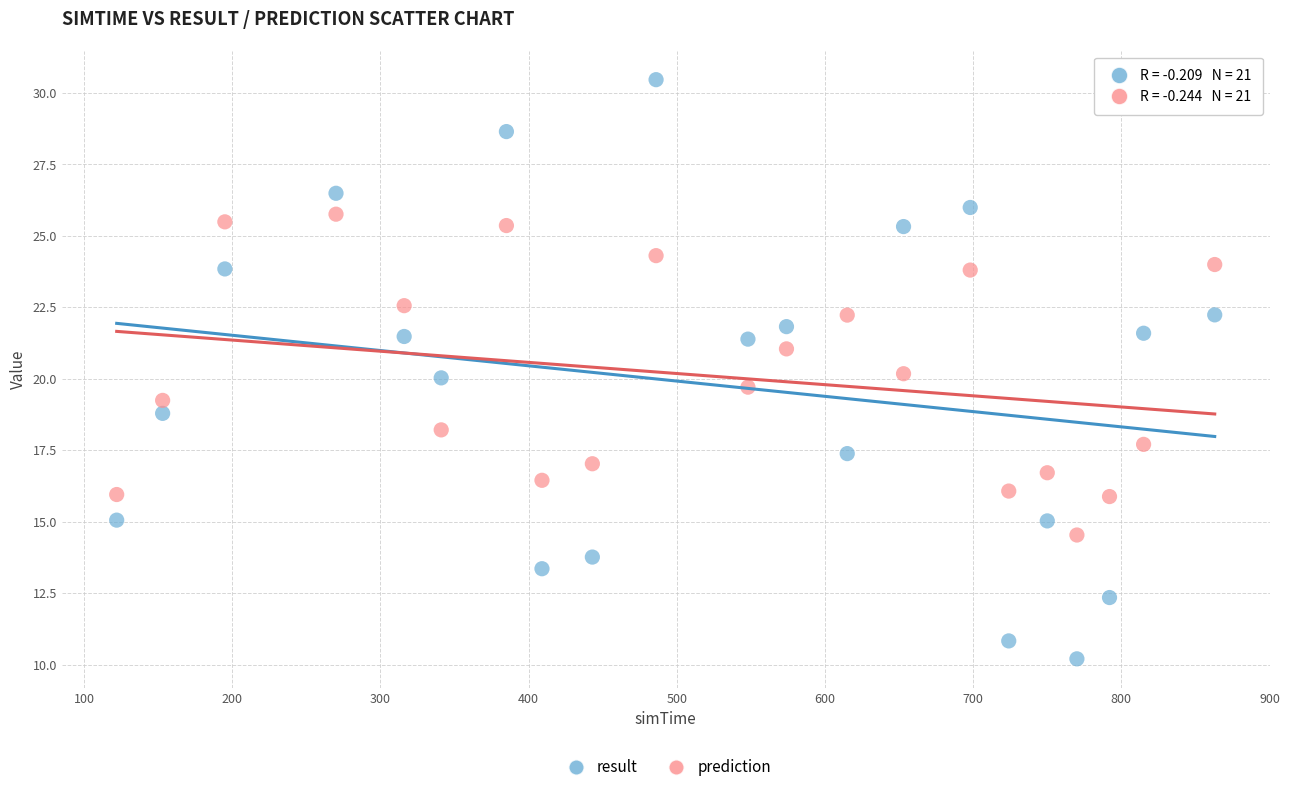

Which series reaches the maximum Y coordinate?

result